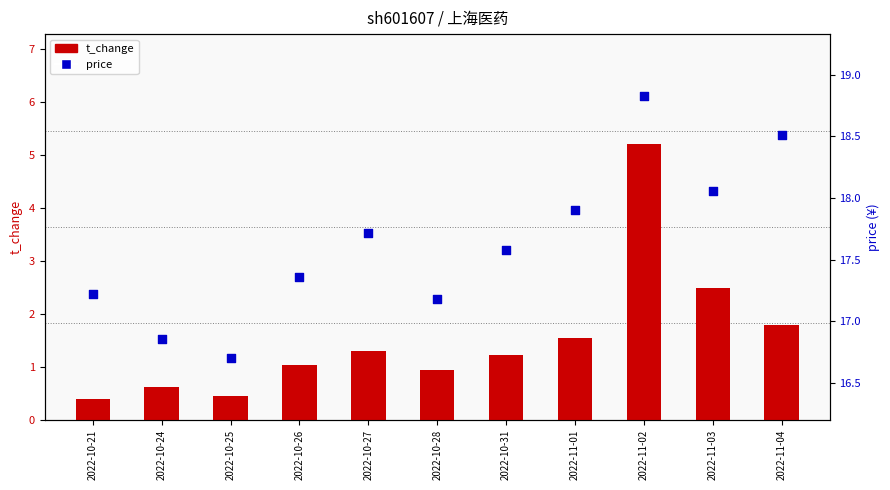

Which series has the widest spread of Y values?

t_change